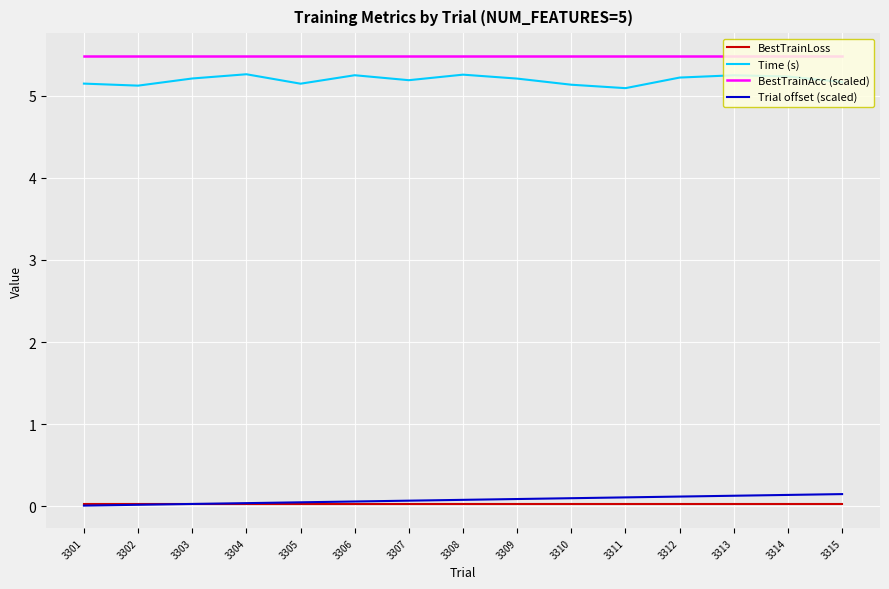

What is the maximum value for Time (s)?

5.3